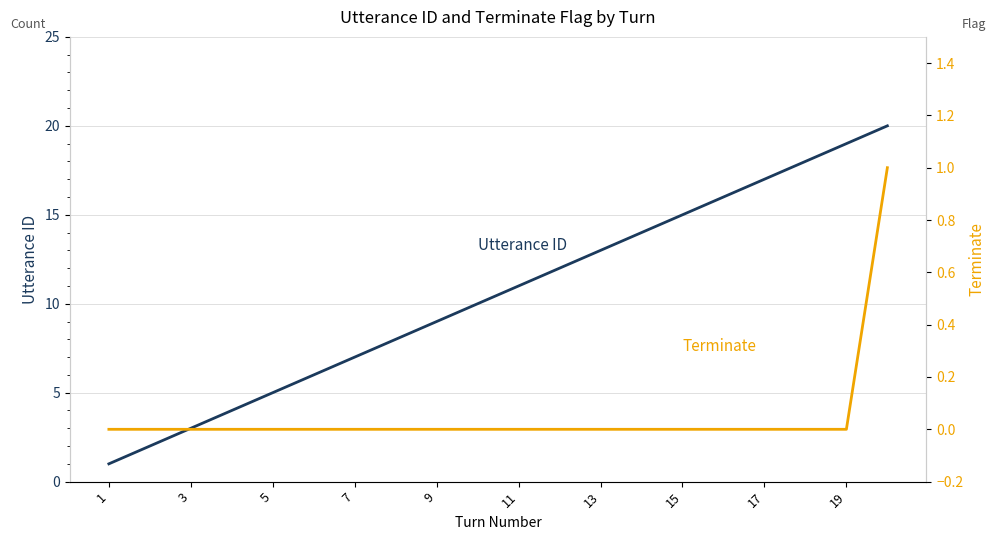

What is the value of the Utterance ID point at the 11th from the left?

11